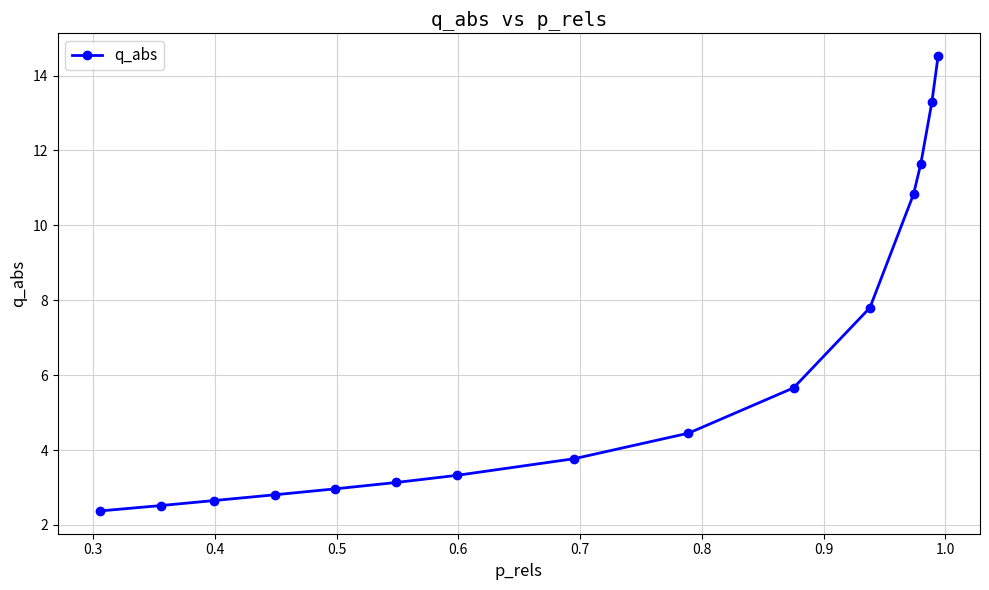

Count the number of categories in the chart.

15